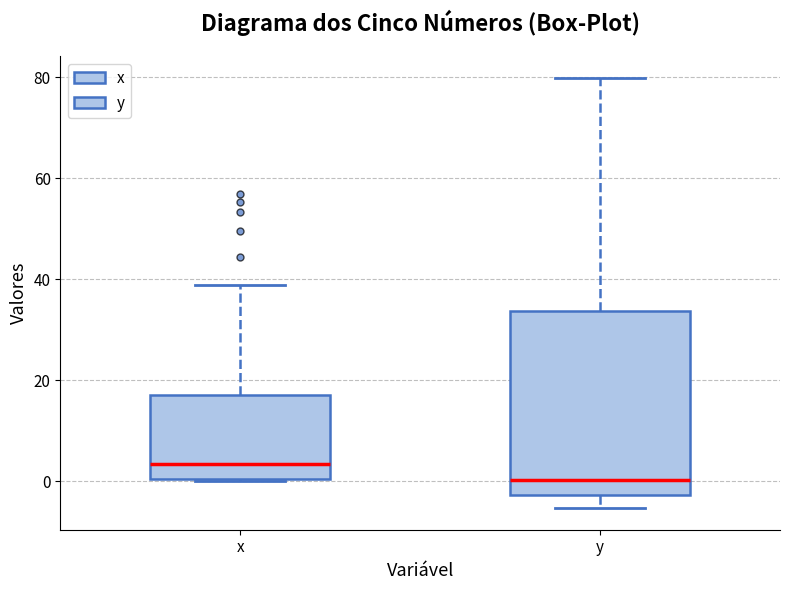

Reading left to right, read every box against the y-axis: the position of its median line, the range the box covers, and the ends of its whiskers. The values are not printed on the chart, so give them approximately, as read against the axis.

x: median 4, box 0 to 18, whiskers 0 to 38
y: median 0, box -2 to 34, whiskers -6 to 80